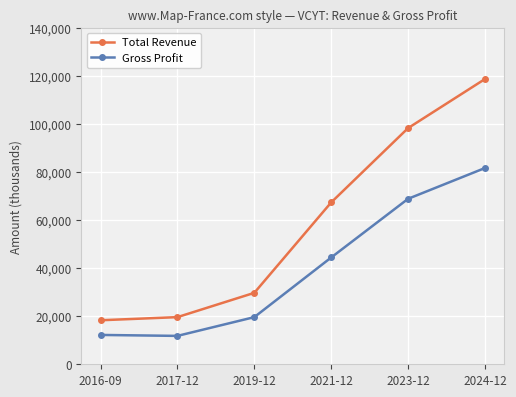

What are all the series names shown in the legend?

Total Revenue, Gross Profit